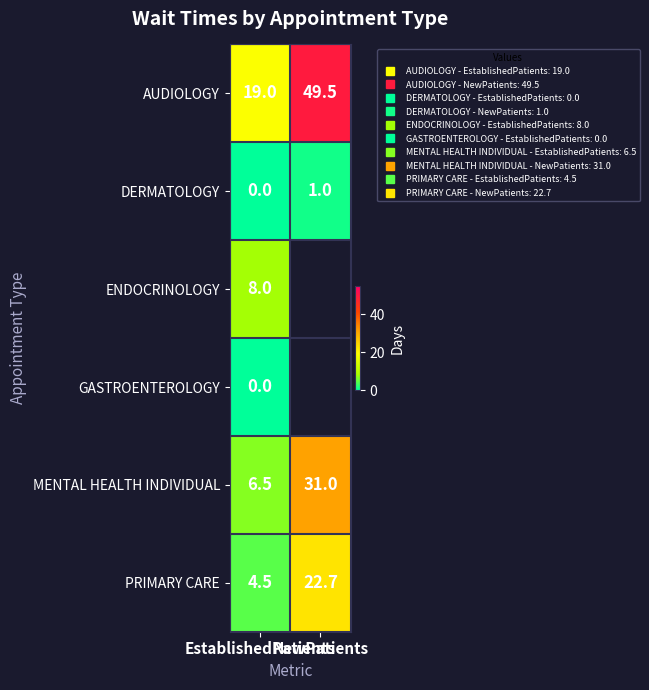

Which category has the lowest value in the PRIMARY CARE series?

EstablishedPatients